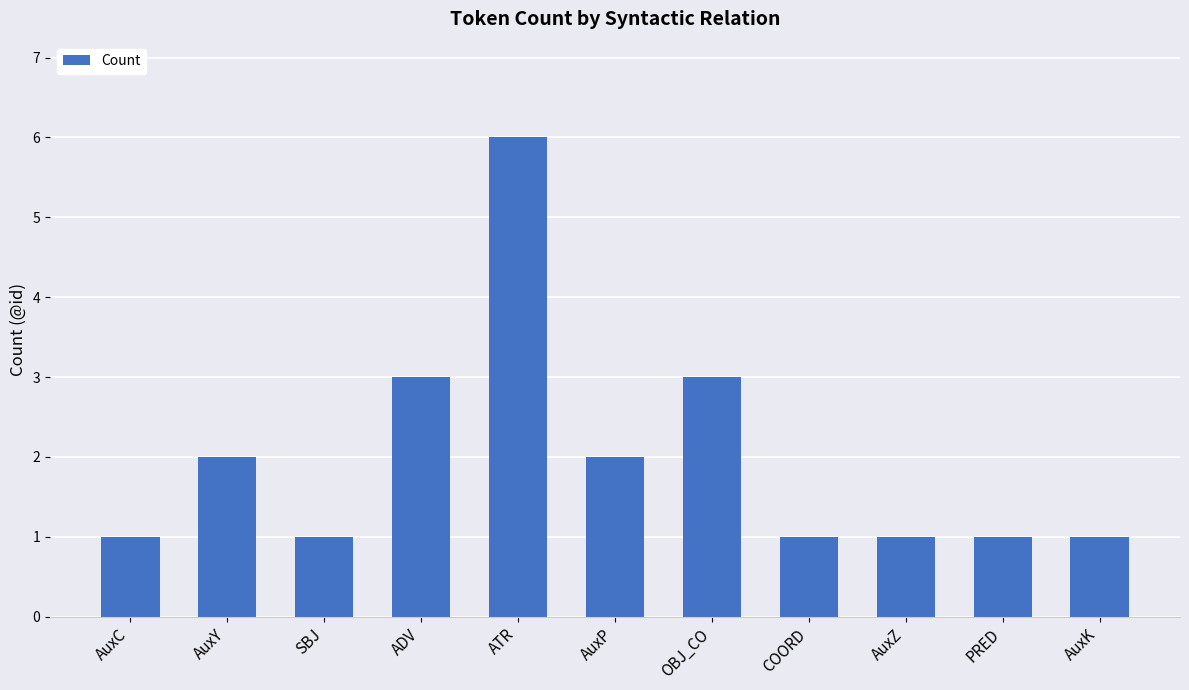

Reading right to left, list all the values displayed in this chart.

AuxK=1	PRED=1	AuxZ=1	COORD=1	OBJ_CO=3	AuxP=2	ATR=6	ADV=3	SBJ=1	AuxY=2	AuxC=1